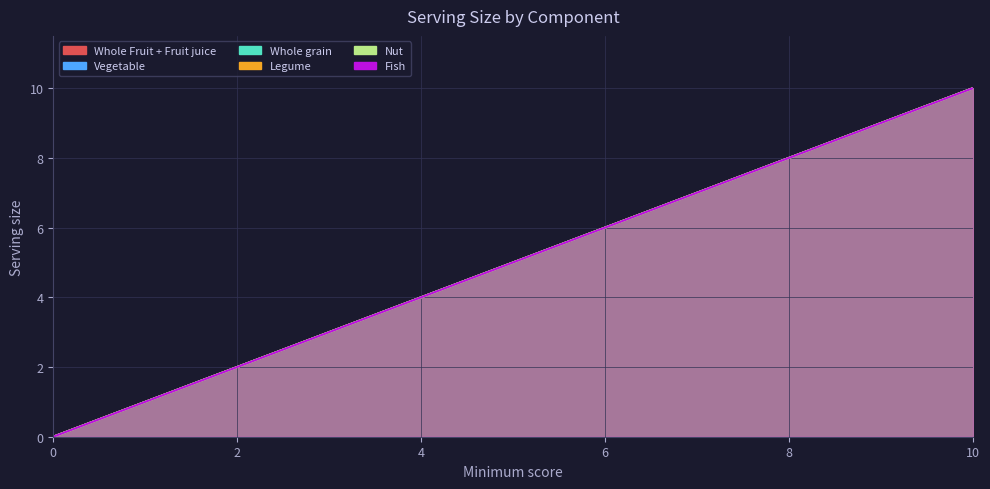

Which series has the widest spread of values?

Whole Fruit + Fruit juice